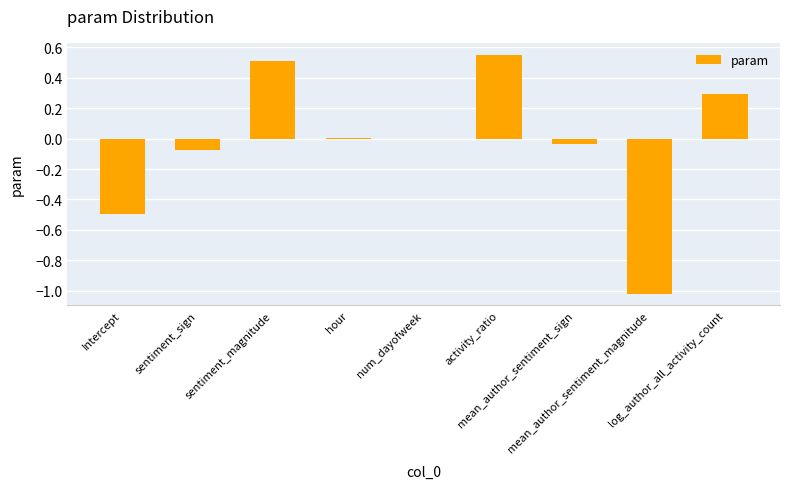

Between sentiment_sign and activity_ratio, which is larger?

activity_ratio